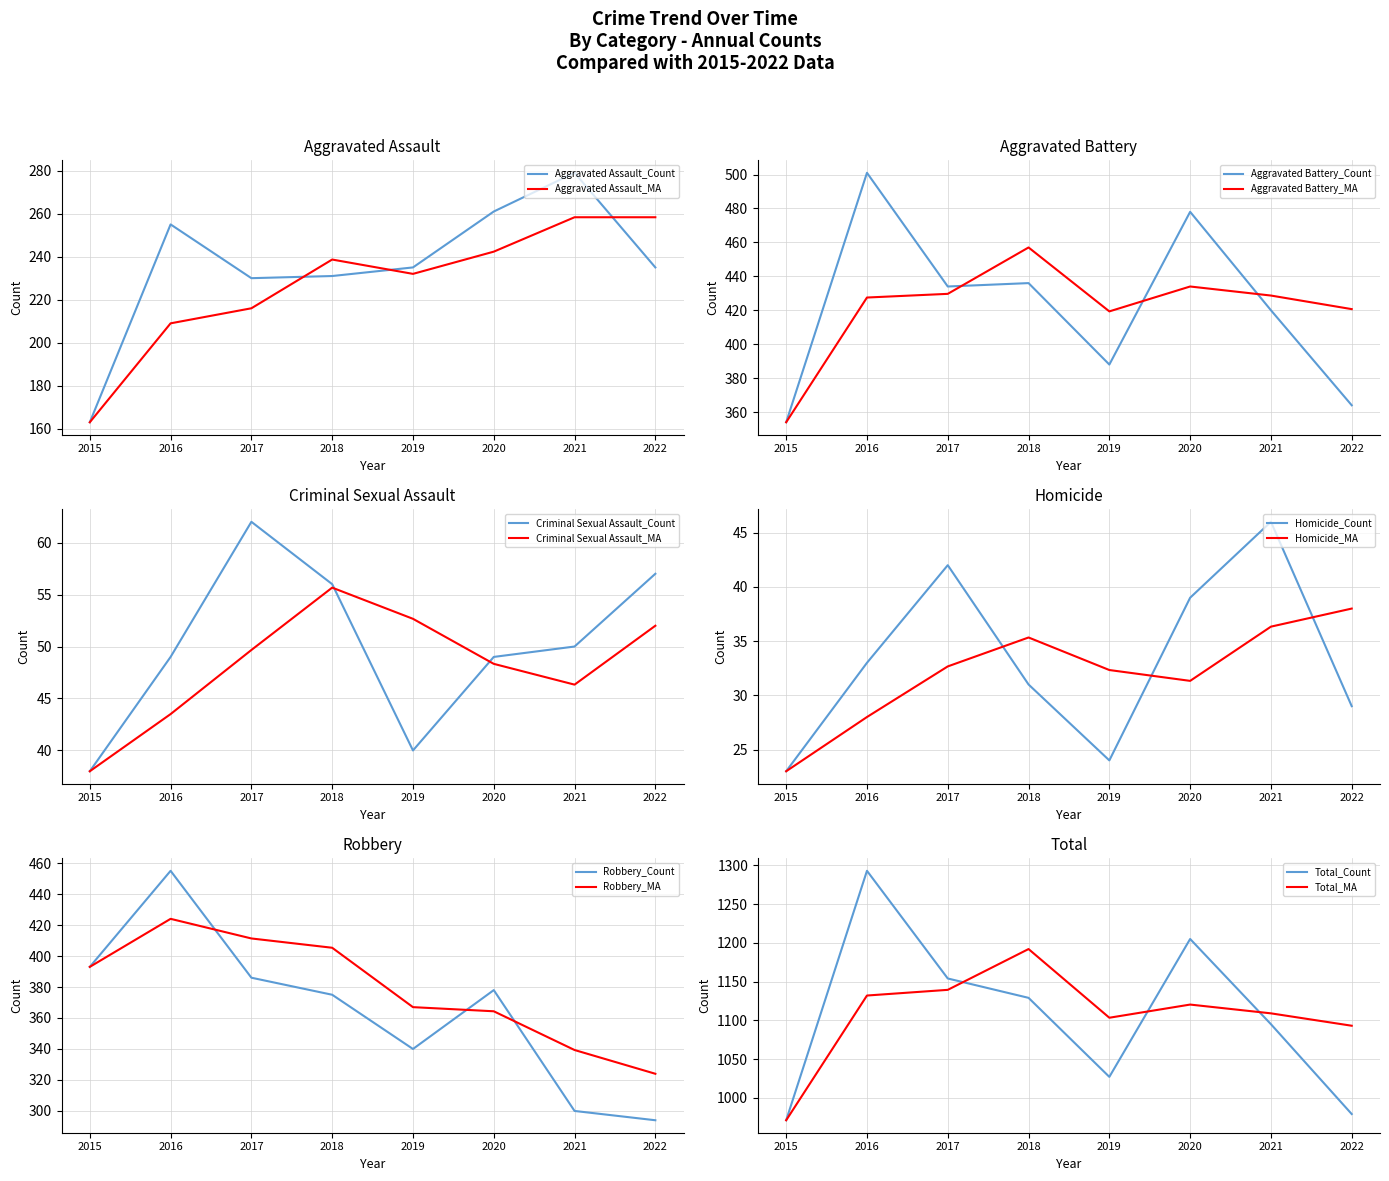

How many distinct data groups are displayed?

6